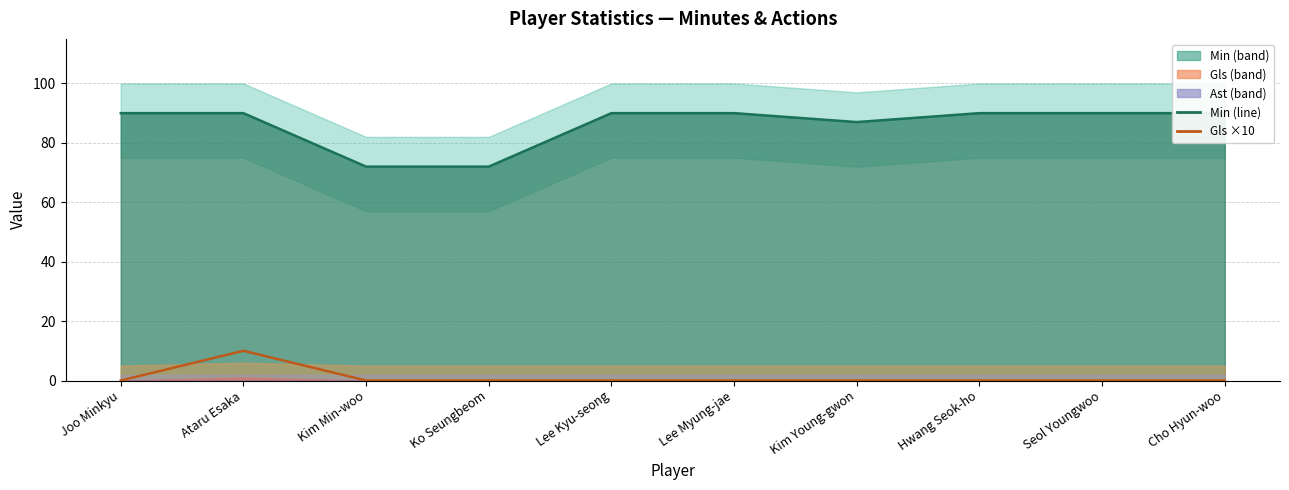

Which has a higher value, Seol Youngwoo or Ko Seungbeom?

Seol Youngwoo